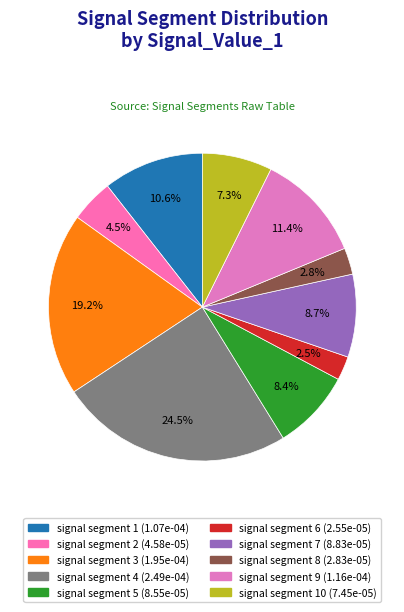

Is there any slice that represents more than half of the pie?

No